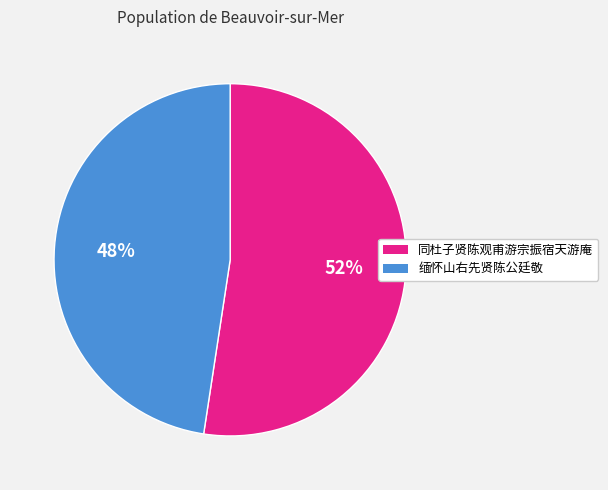

Which has a higher value, 同杜子贤陈观甫游宗振宿天游庵 or 缅怀山右先贤陈公廷敬?

同杜子贤陈观甫游宗振宿天游庵